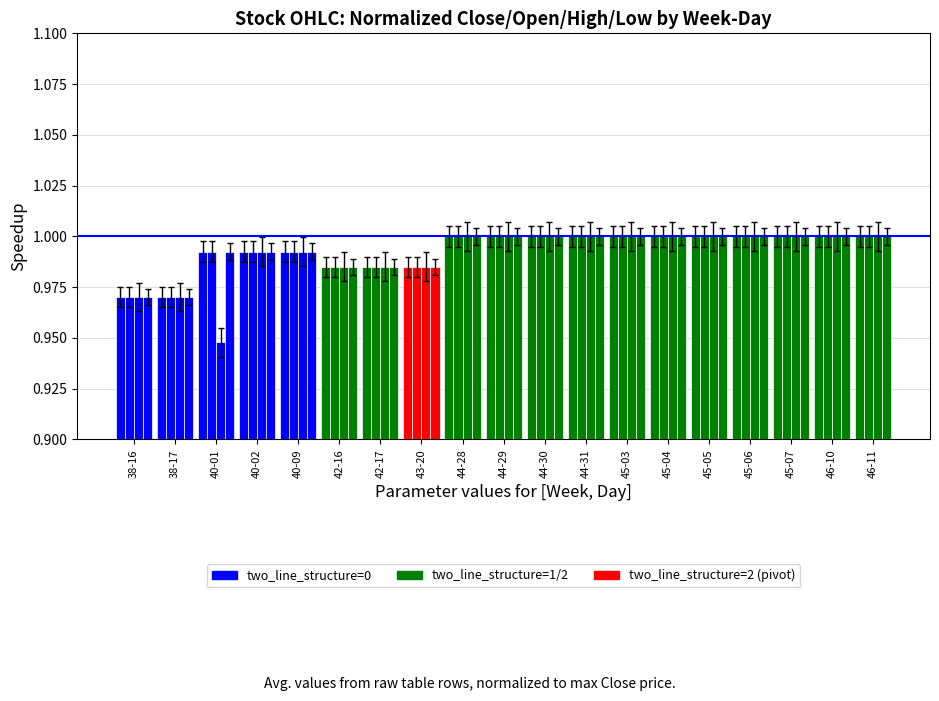

How many categories are shown in the chart?

19